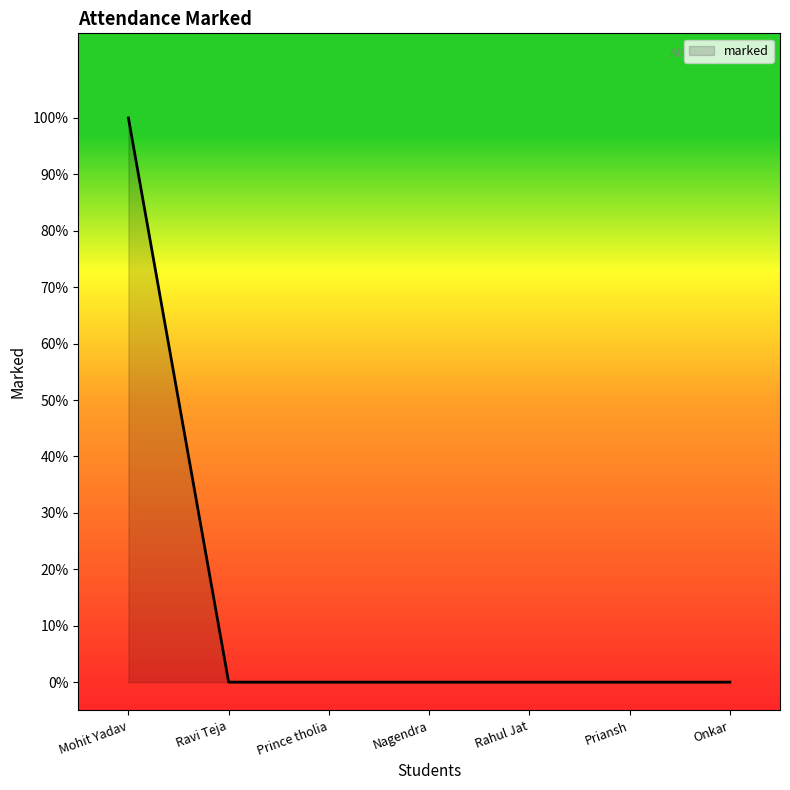

How many distinct data groups are displayed?

1